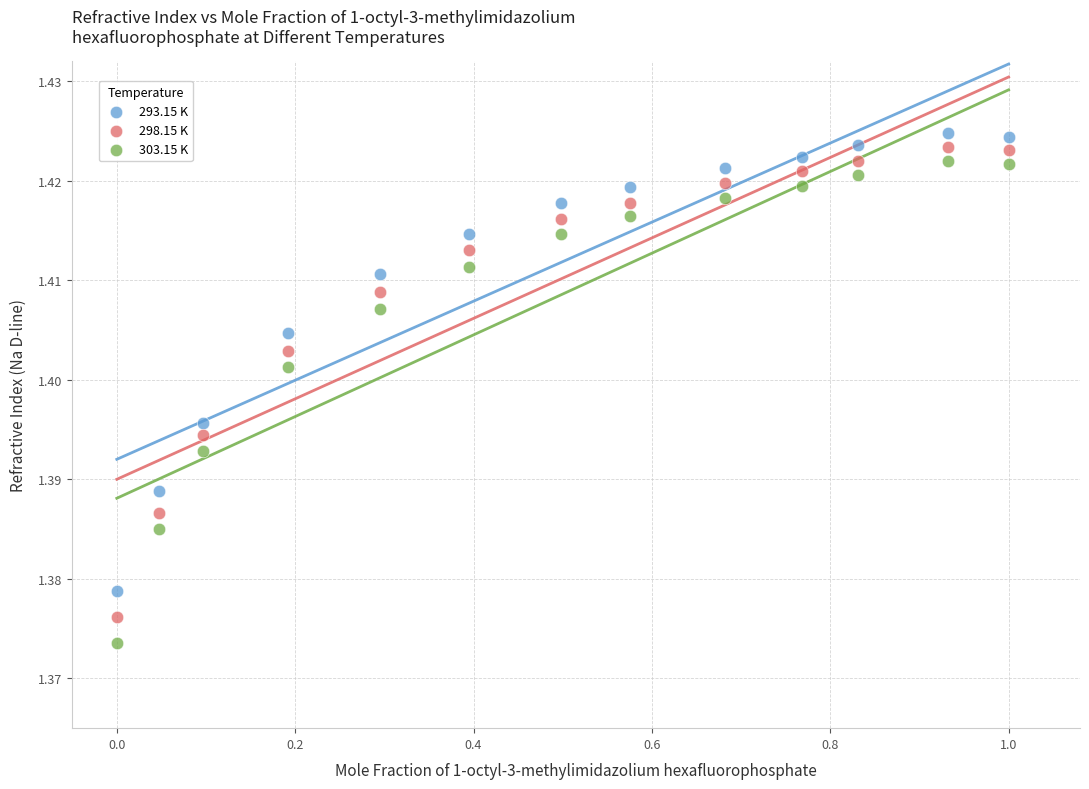

Across all data points, what is the range of X values (max minus min)?

1.0